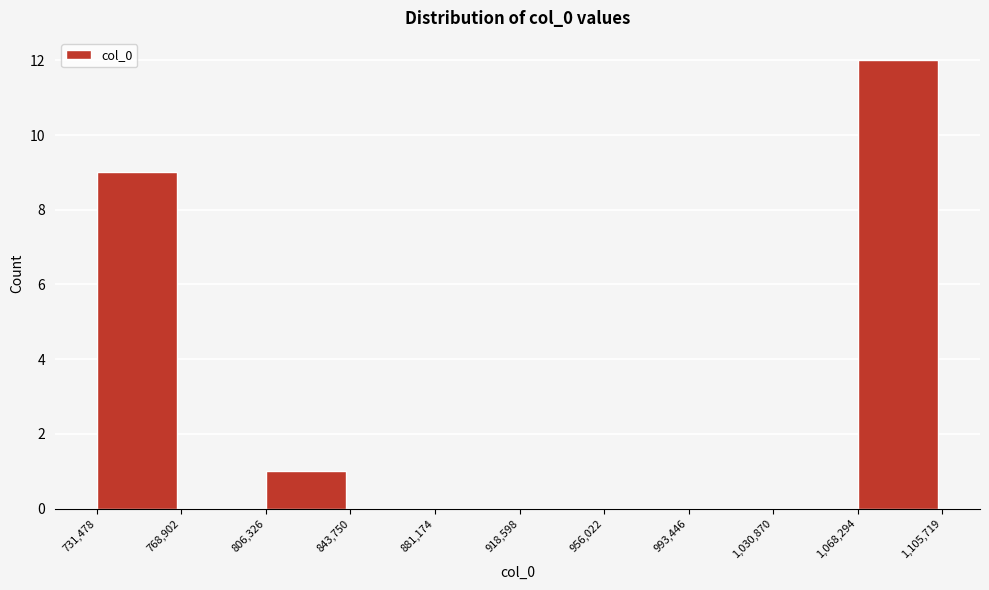

Reading left to right, list every bar in this chart as the range it spans on the x-axis followed by its height. The values are not printed on the chart, so give them approximately, as read against the axis.

731,478 to 768,902: 9
768,902 to 806,326: 0
806,326 to 843,750: 1
843,750 to 881,174: 0
881,174 to 918,598: 0
918,598 to 956,022: 0
956,022 to 993,446: 0
993,446 to 1,030,870: 0
1,030,870 to 1,068,294: 0
1,068,294 to 1,105,719: 12